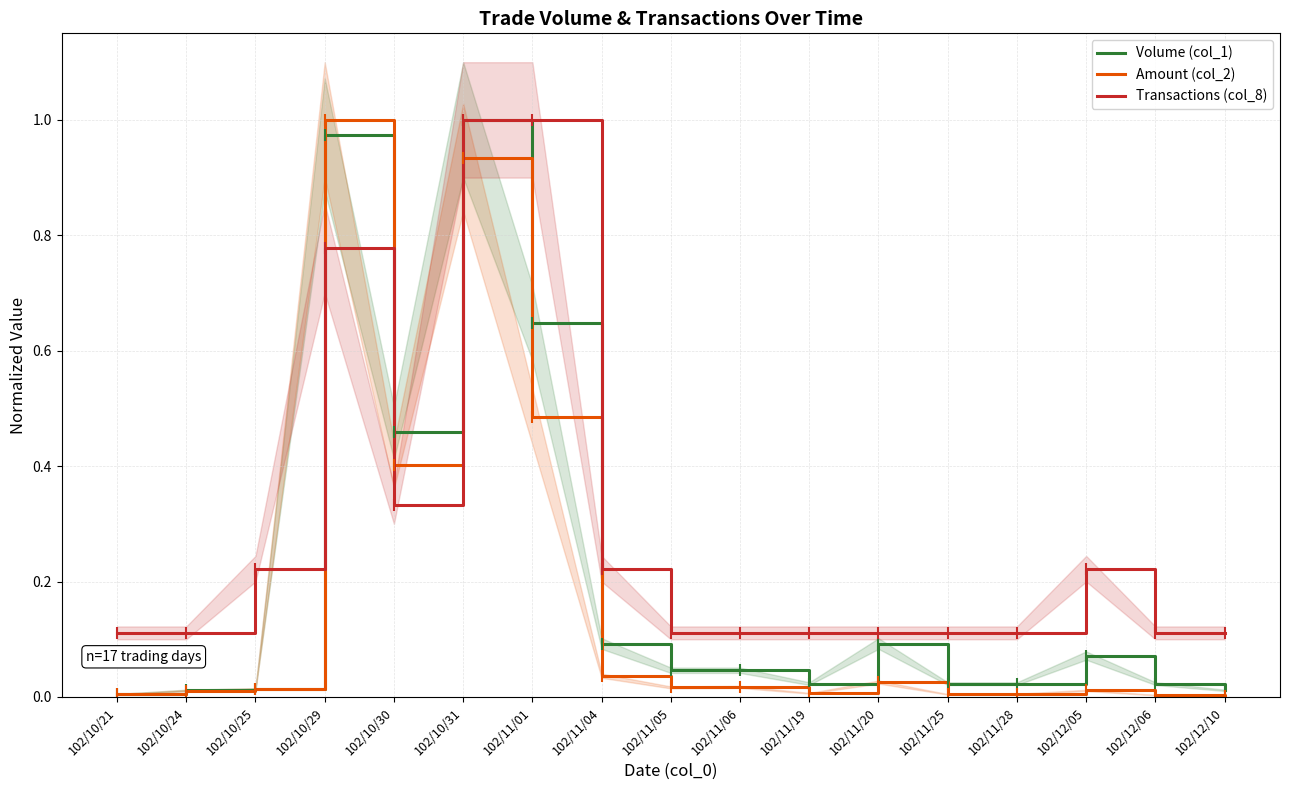

Where is the first local maximum for Volume (col_1)?

102/10/29